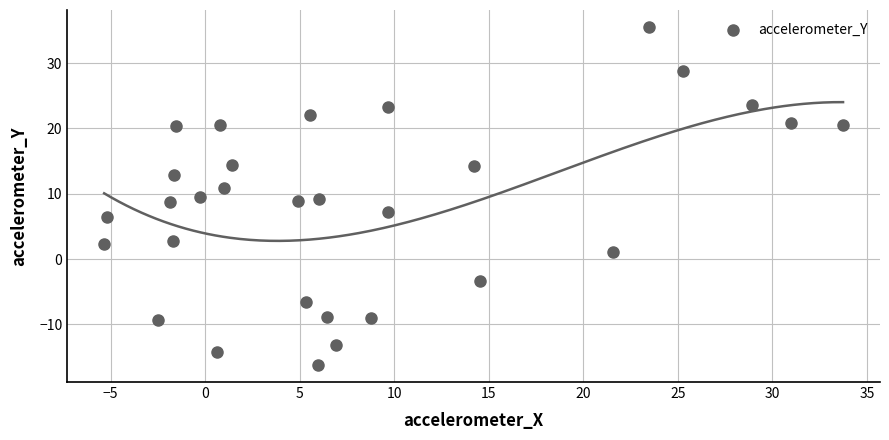

What is the range of Y values (max minus min)?

51.8